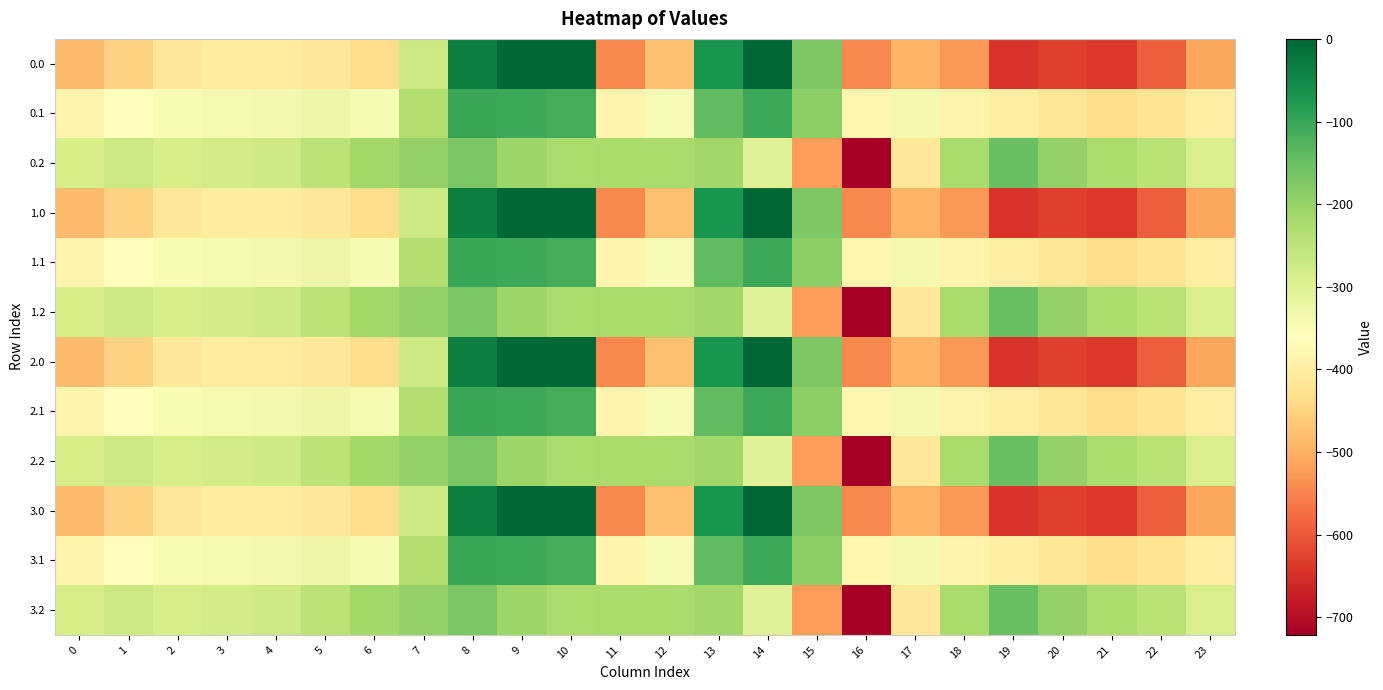

Reading right to left, list all the values displayed in this chart.

0.0: 23=-511.3	22=-592.3	21=-638.4	20=-629.9	19=-644.5	18=-529.6	17=-493.8	16=-545.4	15=-172.8	14=-0.3	13=-70.2	12=-477.2	11=-544.3	10=0.0	9=0.0	8=-35.0	7=-270.7	6=-435.0	5=-410.8	4=-404.9	3=-404.4	2=-410.3	1=-449.5	0=-482.0
0.1: 23=-399.4	22=-419.9	21=-432.4	20=-414.5	19=-399.7	18=-388.5	17=-340.1	16=-380.5	15=-190.4	14=-105.5	13=-141.2	12=-350.8	11=-384.7	10=-114.0	9=-104.8	8=-102.3	7=-234.9	6=-345.2	5=-329.5	4=-339.6	3=-342.7	2=-347.9	1=-361.1	0=-384.6
0.2: 23=-287.5	22=-247.4	21=-226.4	20=-199.2	19=-151.1	18=-223.1	17=-409.5	16=-721.2	15=-522.2	14=-301.9	13=-212.2	12=-224.3	11=-225.2	10=-228.0	9=-209.6	8=-169.5	7=-199.0	6=-216.4	5=-248.1	4=-274.4	3=-281.0	2=-285.5	1=-272.7	0=-287.1
1.0: 23=-511.3	22=-592.3	21=-638.4	20=-629.9	19=-644.5	18=-529.6	17=-493.8	16=-545.4	15=-172.8	14=-0.3	13=-70.2	12=-477.2	11=-544.3	10=0.0	9=0.0	8=-35.0	7=-270.7	6=-435.0	5=-410.8	4=-404.9	3=-404.4	2=-410.3	1=-449.5	0=-482.0
1.1: 23=-399.4	22=-419.9	21=-432.4	20=-414.5	19=-399.7	18=-388.5	17=-340.1	16=-380.5	15=-190.4	14=-105.5	13=-141.2	12=-350.8	11=-384.7	10=-114.0	9=-104.8	8=-102.3	7=-234.9	6=-345.2	5=-329.5	4=-339.6	3=-342.7	2=-347.9	1=-361.1	0=-384.6
1.2: 23=-287.5	22=-247.4	21=-226.4	20=-199.2	19=-151.1	18=-223.1	17=-409.5	16=-721.2	15=-522.2	14=-301.9	13=-212.2	12=-224.3	11=-225.2	10=-228.0	9=-209.6	8=-169.5	7=-199.0	6=-216.4	5=-248.1	4=-274.4	3=-281.0	2=-285.5	1=-272.7	0=-287.1
2.0: 23=-511.3	22=-592.3	21=-638.4	20=-629.9	19=-644.5	18=-529.6	17=-493.8	16=-545.4	15=-172.8	14=-0.3	13=-70.2	12=-477.2	11=-544.3	10=0.0	9=0.0	8=-35.0	7=-270.7	6=-435.0	5=-410.8	4=-404.9	3=-404.4	2=-410.3	1=-449.5	0=-482.0
2.1: 23=-399.4	22=-419.9	21=-432.4	20=-414.5	19=-399.7	18=-388.5	17=-340.1	16=-380.5	15=-190.4	14=-105.5	13=-141.2	12=-350.8	11=-384.7	10=-114.0	9=-104.8	8=-102.3	7=-234.9	6=-345.2	5=-329.5	4=-339.6	3=-342.7	2=-347.9	1=-361.1	0=-384.6
2.2: 23=-287.5	22=-247.4	21=-226.4	20=-199.2	19=-151.1	18=-223.1	17=-409.5	16=-721.2	15=-522.2	14=-301.9	13=-212.2	12=-224.3	11=-225.2	10=-228.0	9=-209.6	8=-169.5	7=-199.0	6=-216.4	5=-248.1	4=-274.4	3=-281.0	2=-285.5	1=-272.7	0=-287.1
3.0: 23=-511.3	22=-592.3	21=-638.4	20=-629.9	19=-644.5	18=-529.6	17=-493.8	16=-545.4	15=-172.8	14=-0.3	13=-70.2	12=-477.2	11=-544.3	10=0.0	9=0.0	8=-35.0	7=-270.7	6=-435.0	5=-410.8	4=-404.9	3=-404.4	2=-410.3	1=-449.5	0=-482.0
3.1: 23=-399.4	22=-419.9	21=-432.4	20=-414.5	19=-399.7	18=-388.5	17=-340.1	16=-380.5	15=-190.4	14=-105.5	13=-141.2	12=-350.8	11=-384.7	10=-114.0	9=-104.8	8=-102.3	7=-234.9	6=-345.2	5=-329.5	4=-339.6	3=-342.7	2=-347.9	1=-361.1	0=-384.6
3.2: 23=-287.5	22=-247.4	21=-226.4	20=-199.2	19=-151.1	18=-223.1	17=-409.5	16=-721.2	15=-522.2	14=-301.9	13=-212.2	12=-224.3	11=-225.2	10=-228.0	9=-209.6	8=-169.5	7=-199.0	6=-216.4	5=-248.1	4=-274.4	3=-281.0	2=-285.5	1=-272.7	0=-287.1